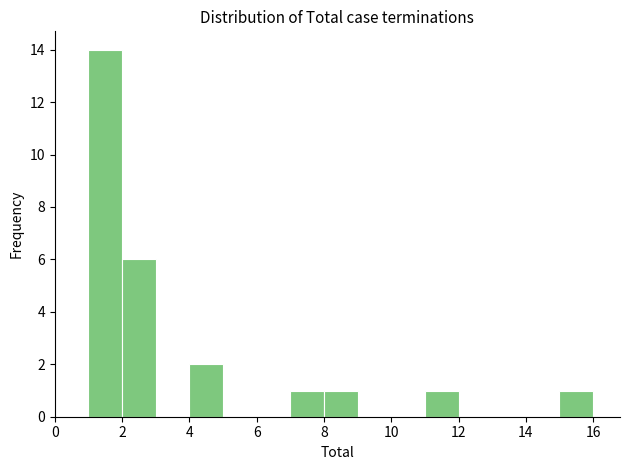

Which range on the x-axis has the tallest bar?

1 to 2